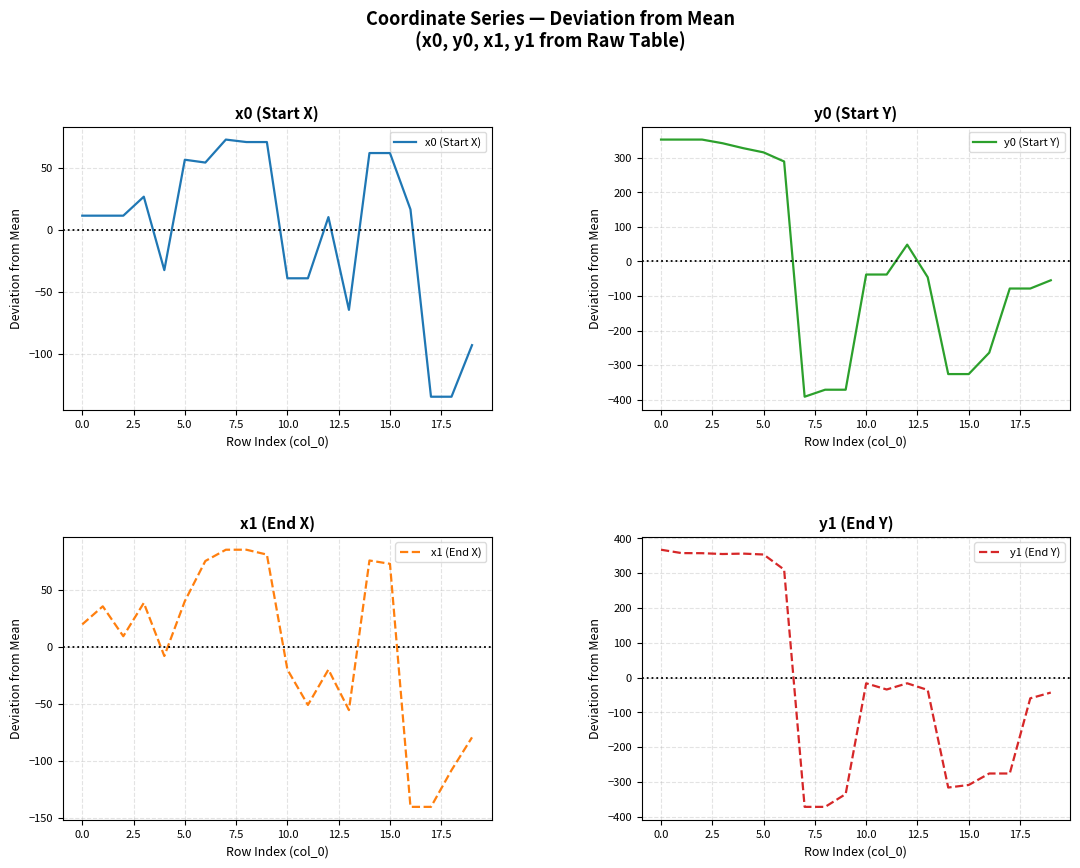

What is the label of the 18th point from the left?

17